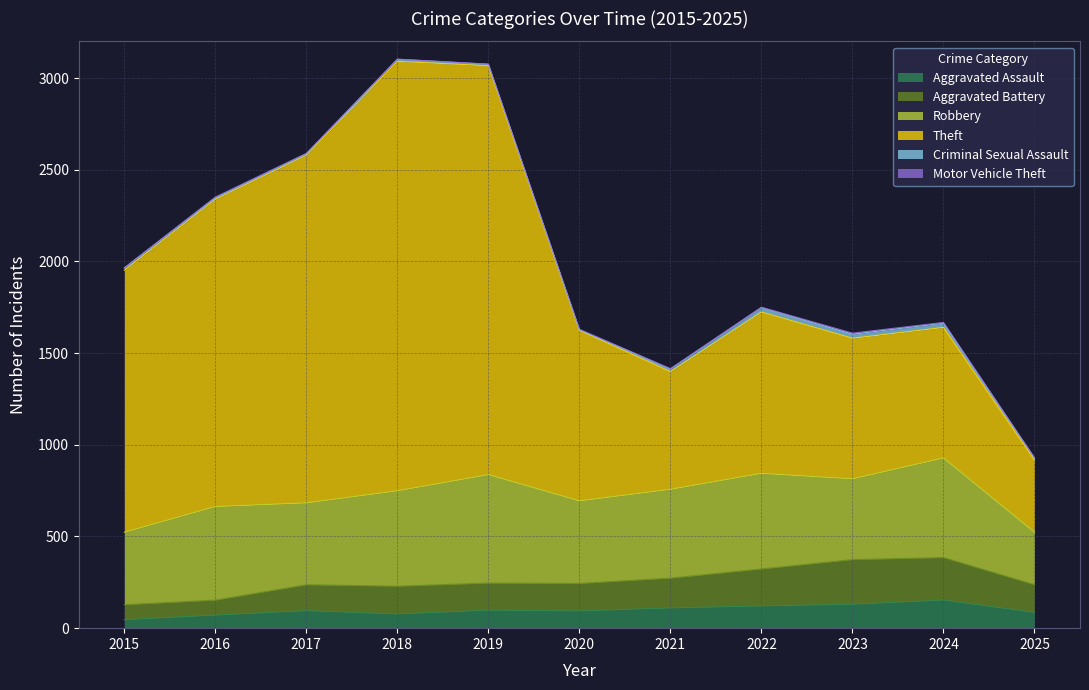

Does the chart have visible grid lines?

Yes